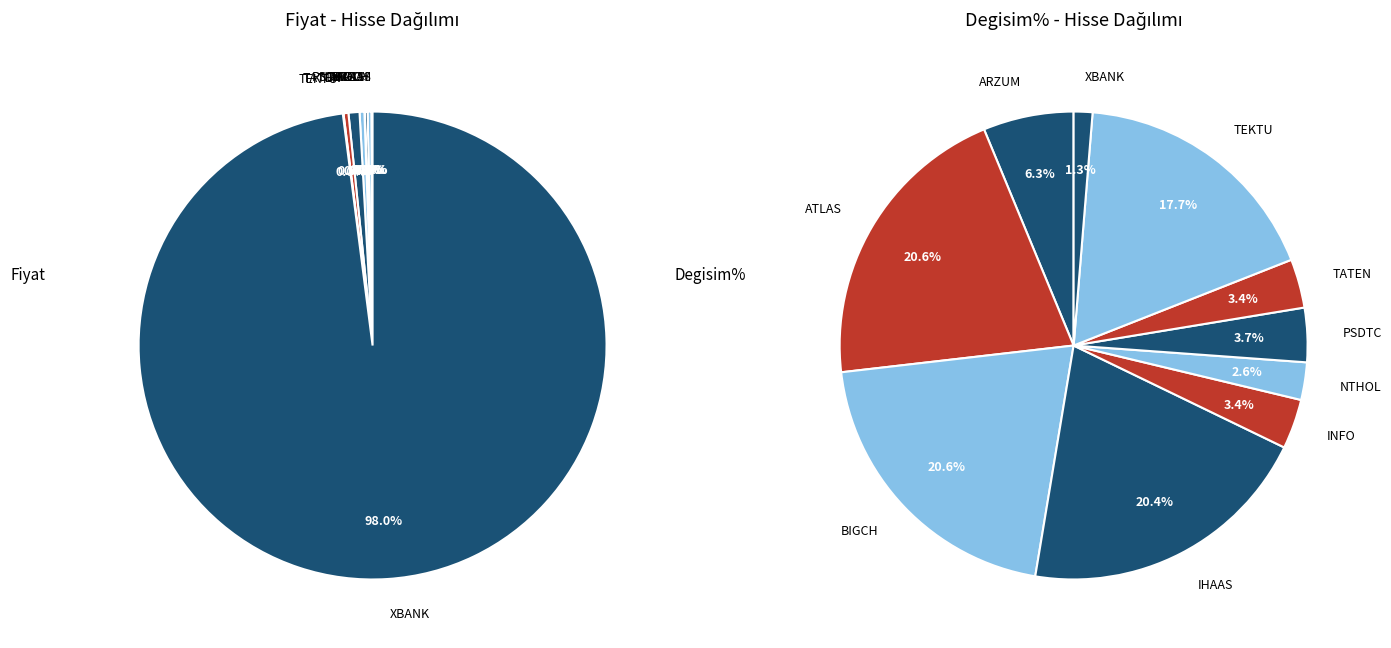

Does TEKTU account for over 50% of the chart?

No